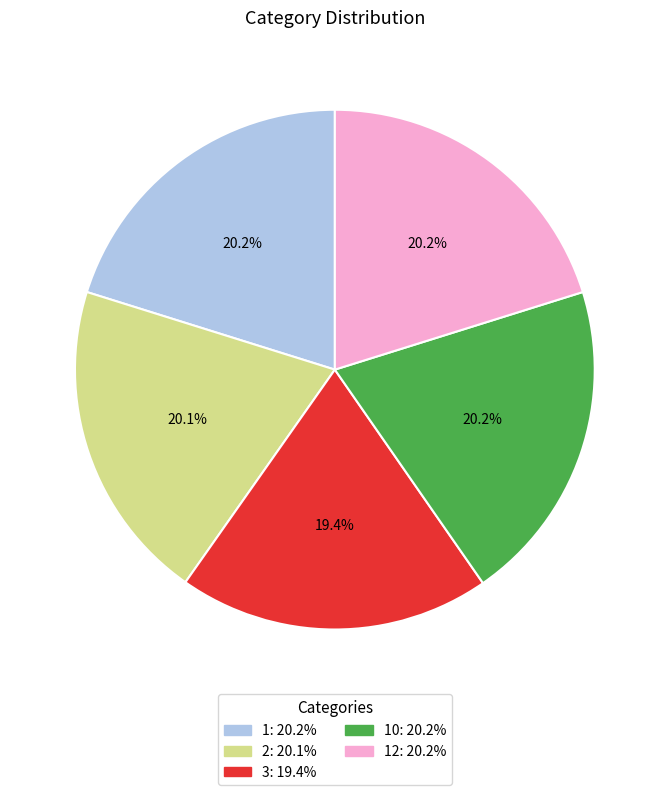

Is there any slice that represents more than half of the pie?

No